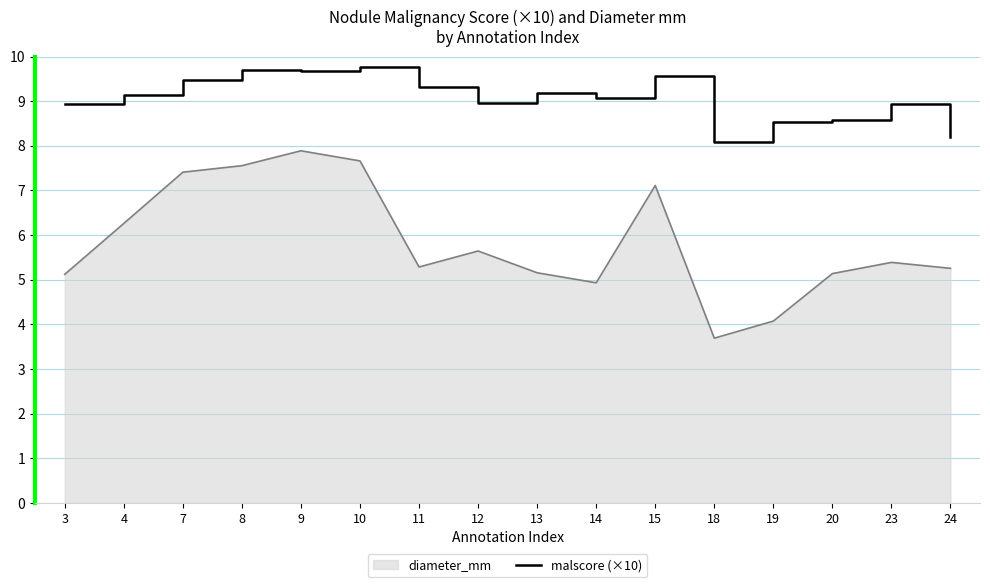

What is the minimum value shown in the chart?

3.7